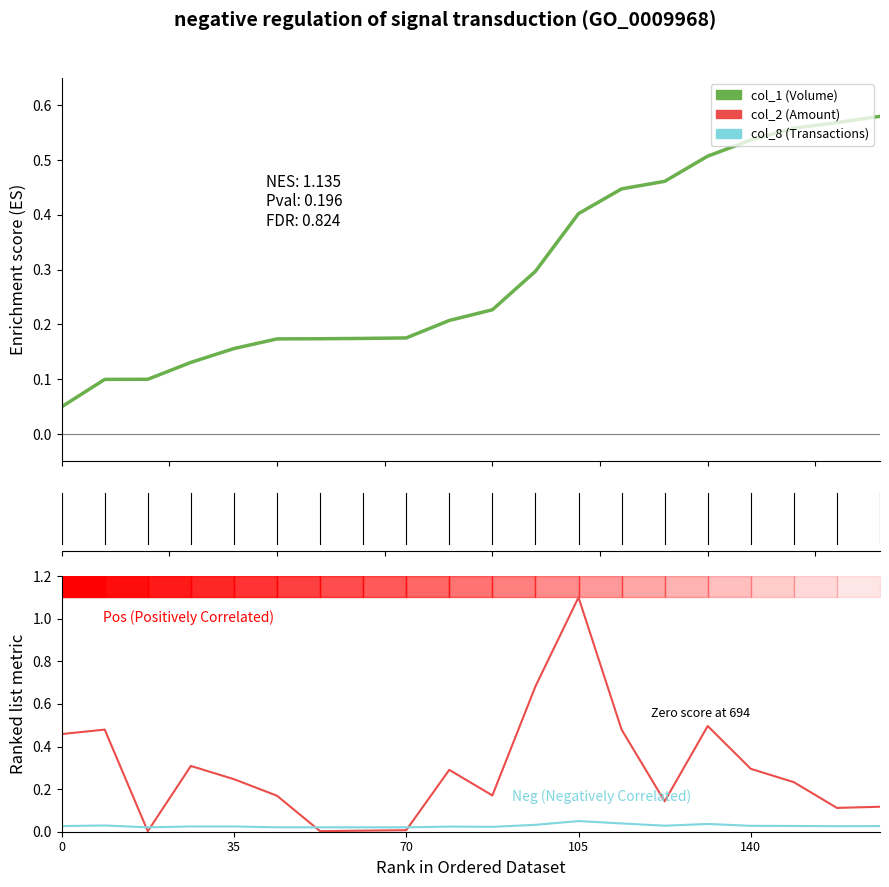

The col_2 (Amount) series shows 0.0 at 70. True or false?

False